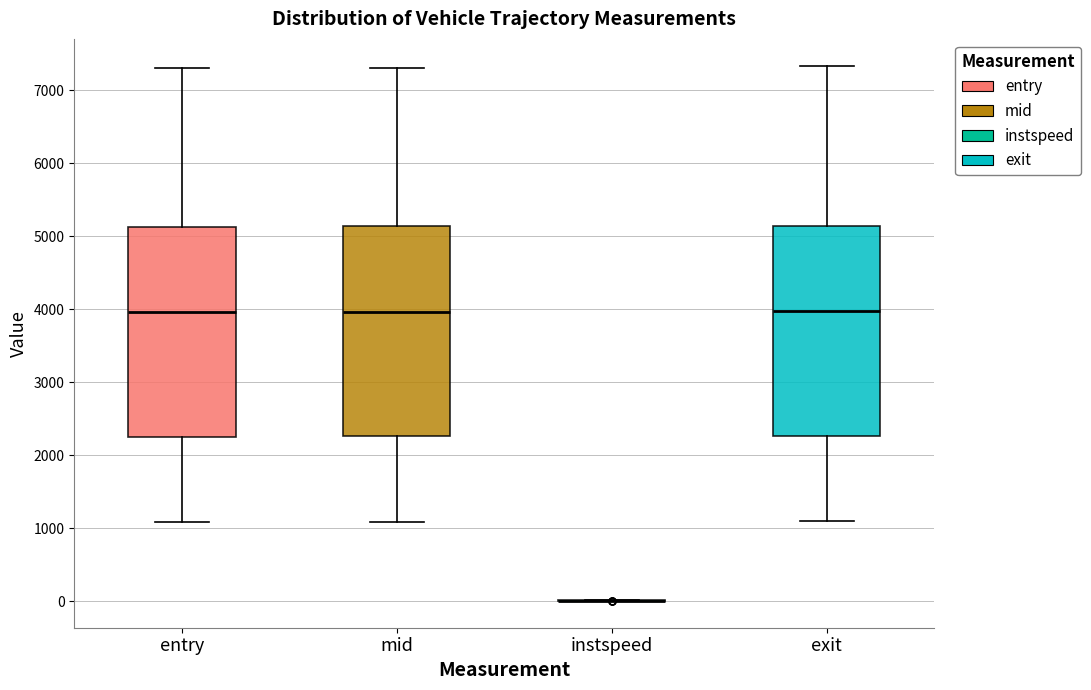

Reading left to right, transcribe this box plot: for each box, give where its median line is, the range the box spans, and where its two whiskers end, as read against the y-axis. The values are not printed on the chart, so give them approximately, as read against the axis.

entry: median 4000, box 2300 to 5100, whiskers 1100 to 7300
mid: median 4000, box 2300 to 5100, whiskers 1100 to 7300
instspeed: box collapsed to a line at 0, whiskers 0 to 0
exit: median 4000, box 2300 to 5100, whiskers 1100 to 7300